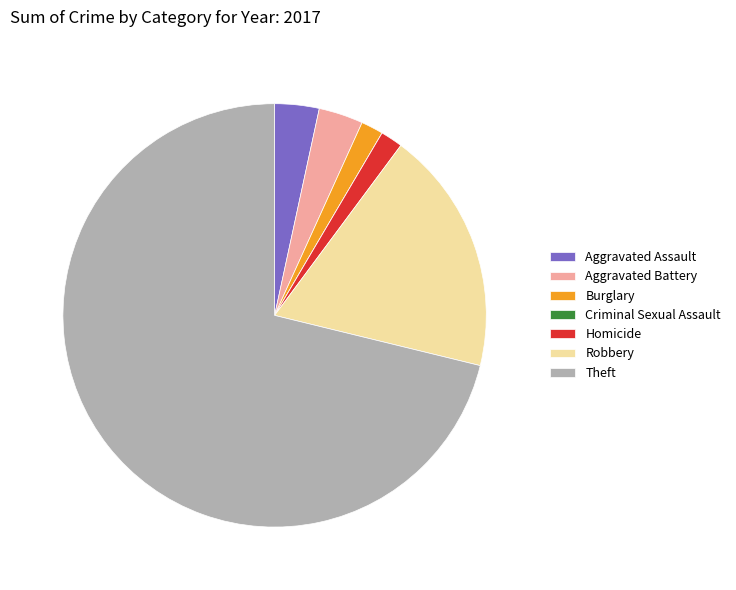

Is it true that Homicide is 2% of the pie?

True